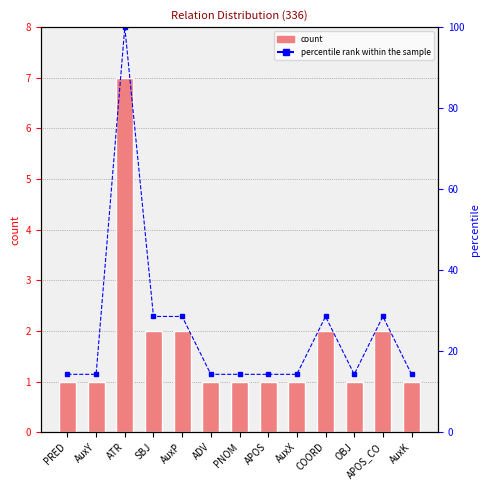

Which series has the largest total across all categories?

percentile rank within the sample